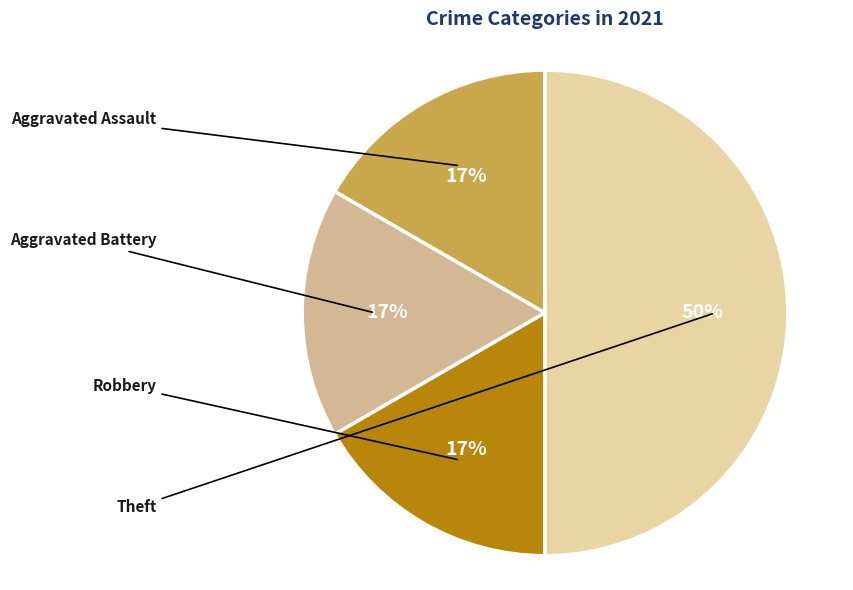

Which slice is the largest?

Theft